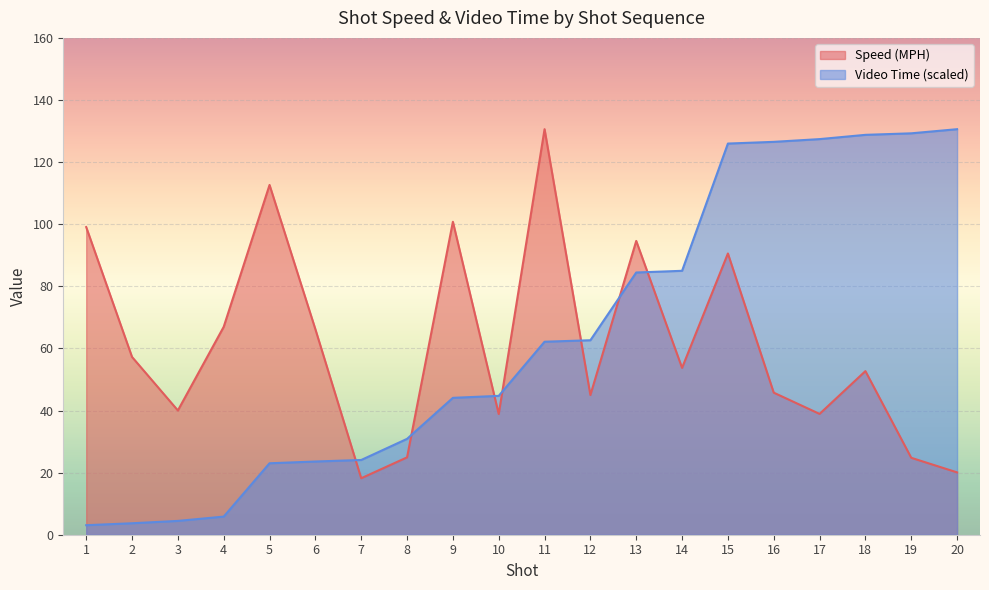

True or false: Video Time and Speed (MPH) cross at least once.

True